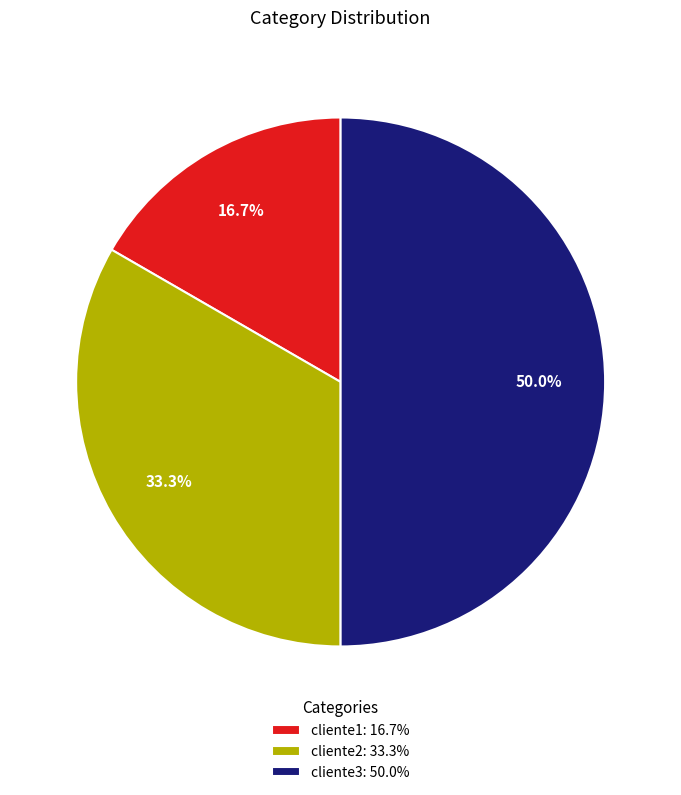

Does cliente2 represent more than half of the total?

No